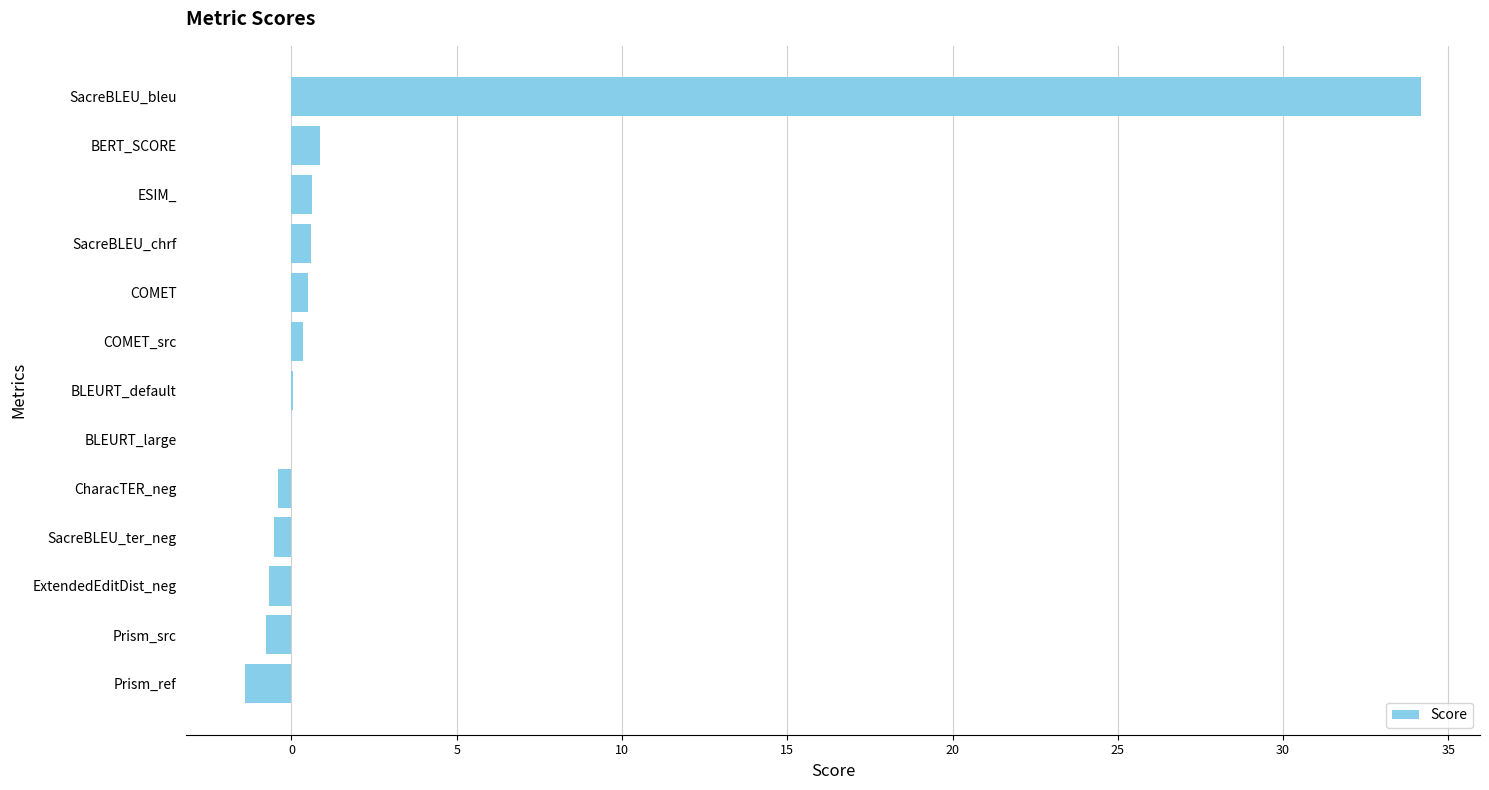

What is the average value?

2.6